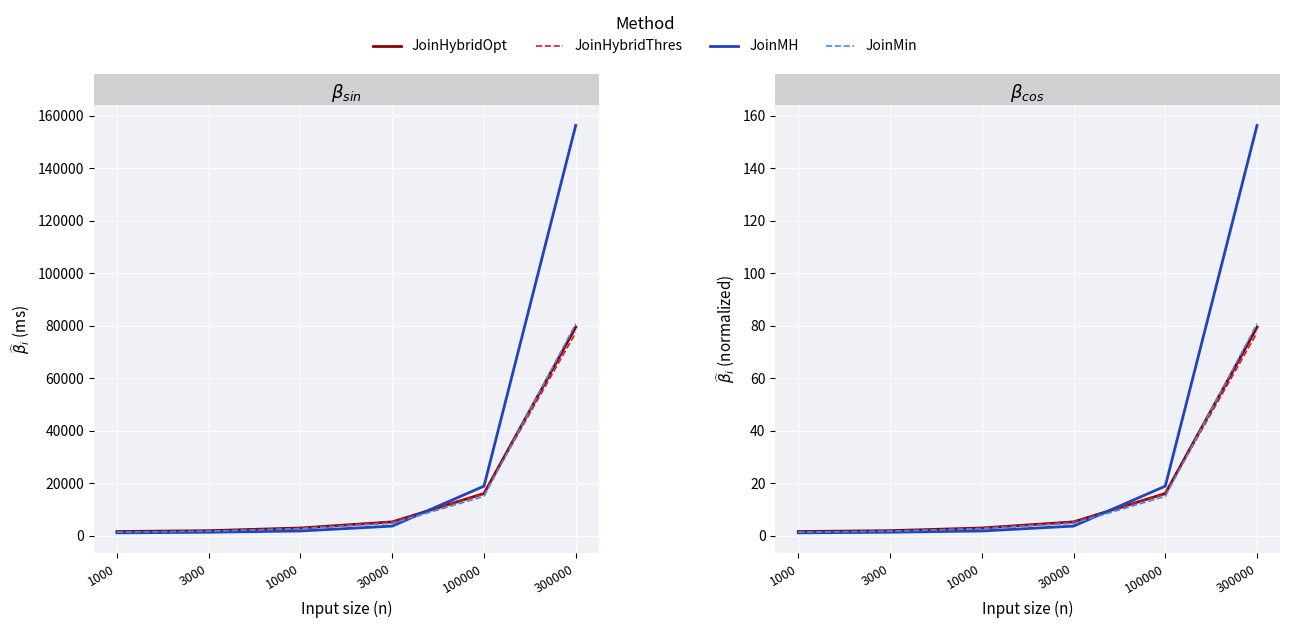

Which label corresponds to the smallest value in the chart?

1000